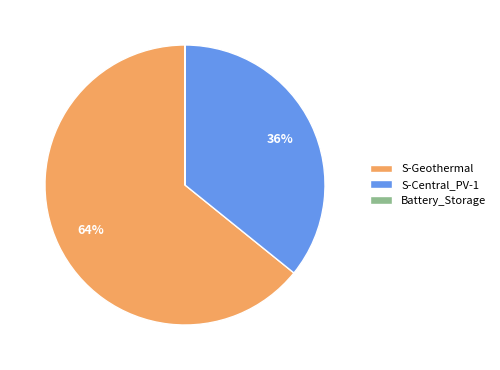

Combined, do S-Geothermal and S-Central_PV-1 account for over 50%?

Yes